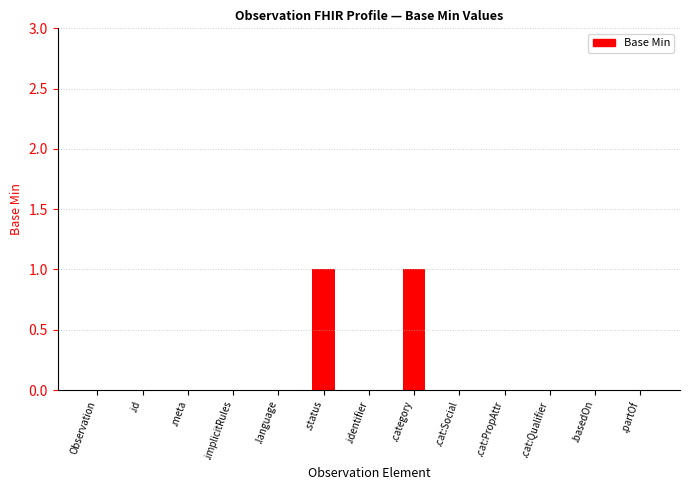

The value at .basedOn is -1. True or false?

False